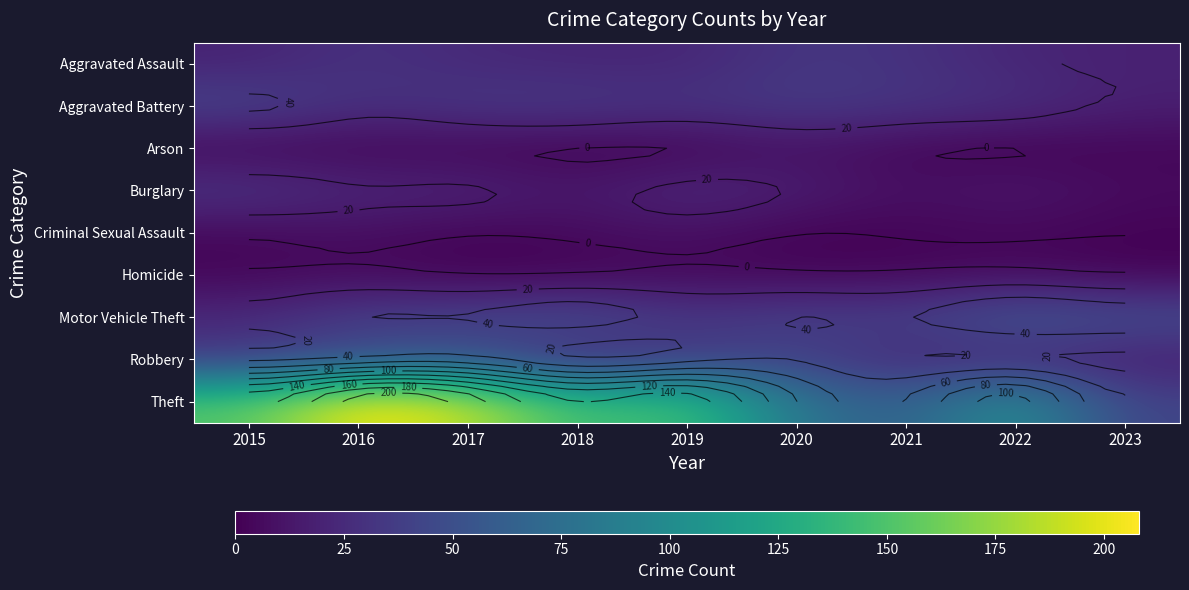

At how many categories does at least one series exceed 38?

9